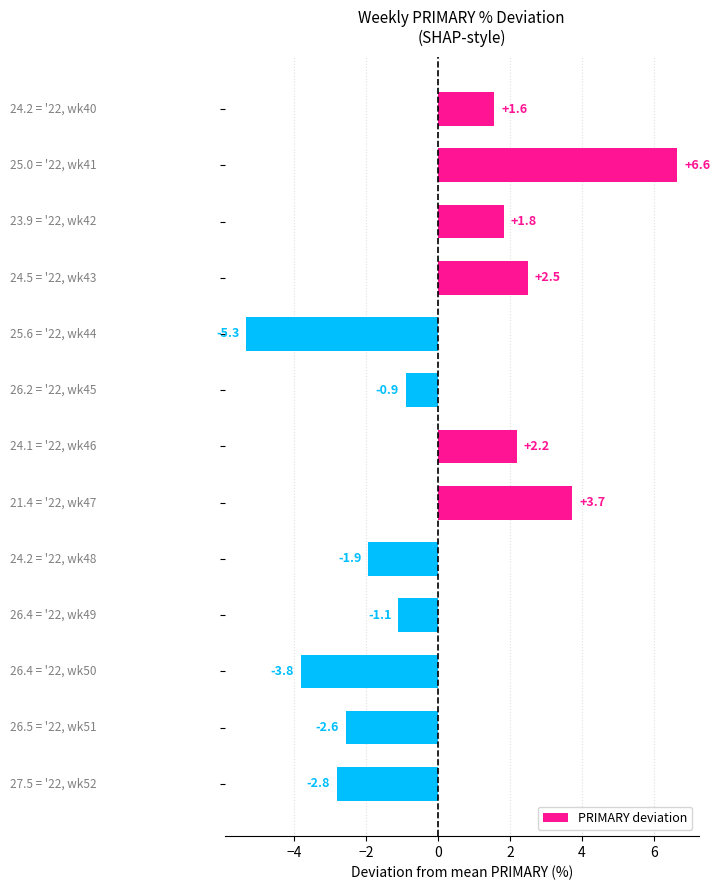

What is the greatest value displayed?

6.6